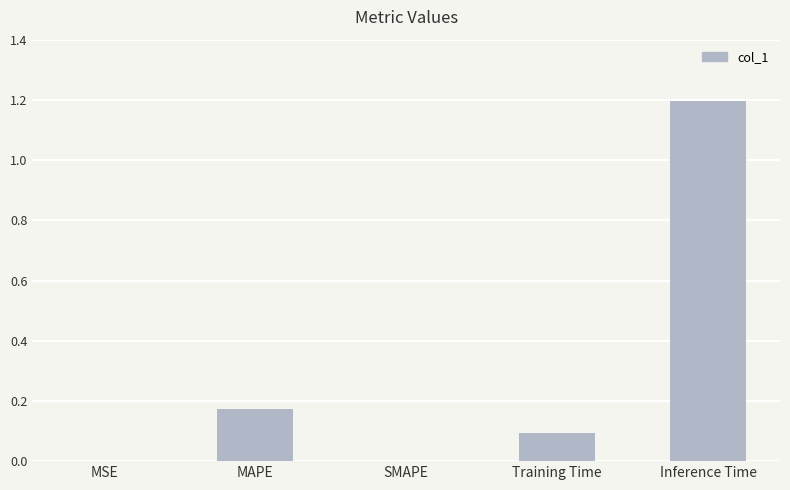

What is the sum of all values?

1.5